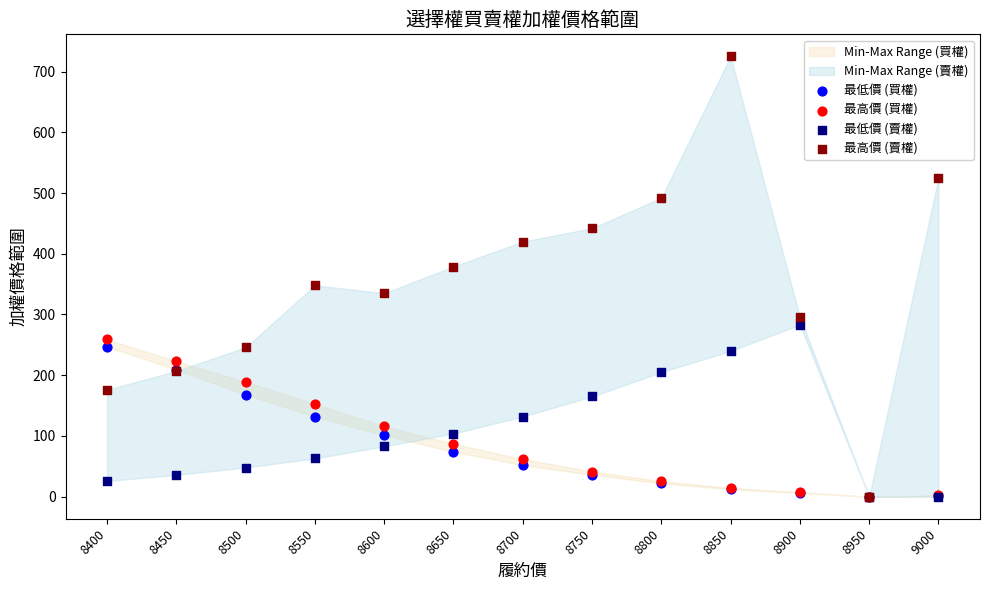

What are all the series names shown in the legend?

最低價 (買權), 最高價 (買權), 最低價 (賣權), 最高價 (賣權)